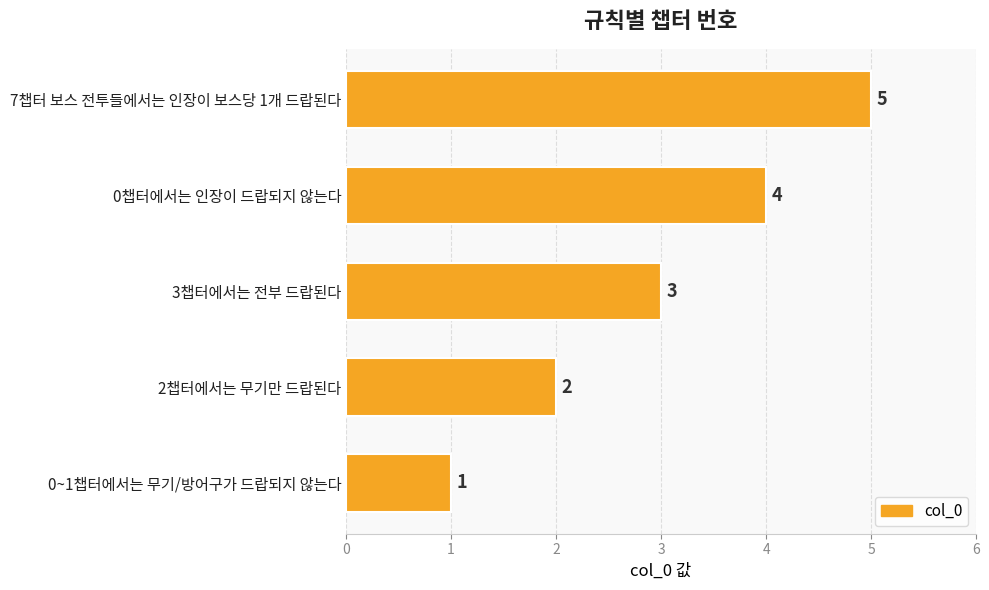

How many series are shown in this chart?

1